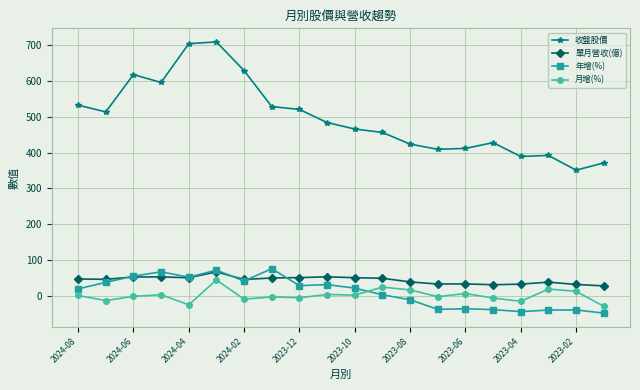

Which series has the widest spread of values?

收盤股價